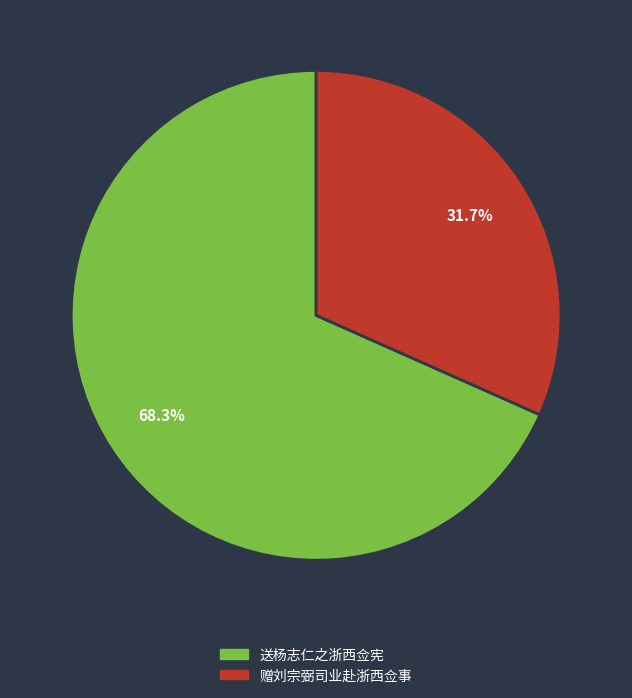

To the nearest percent, what is the average slice percentage?

50%